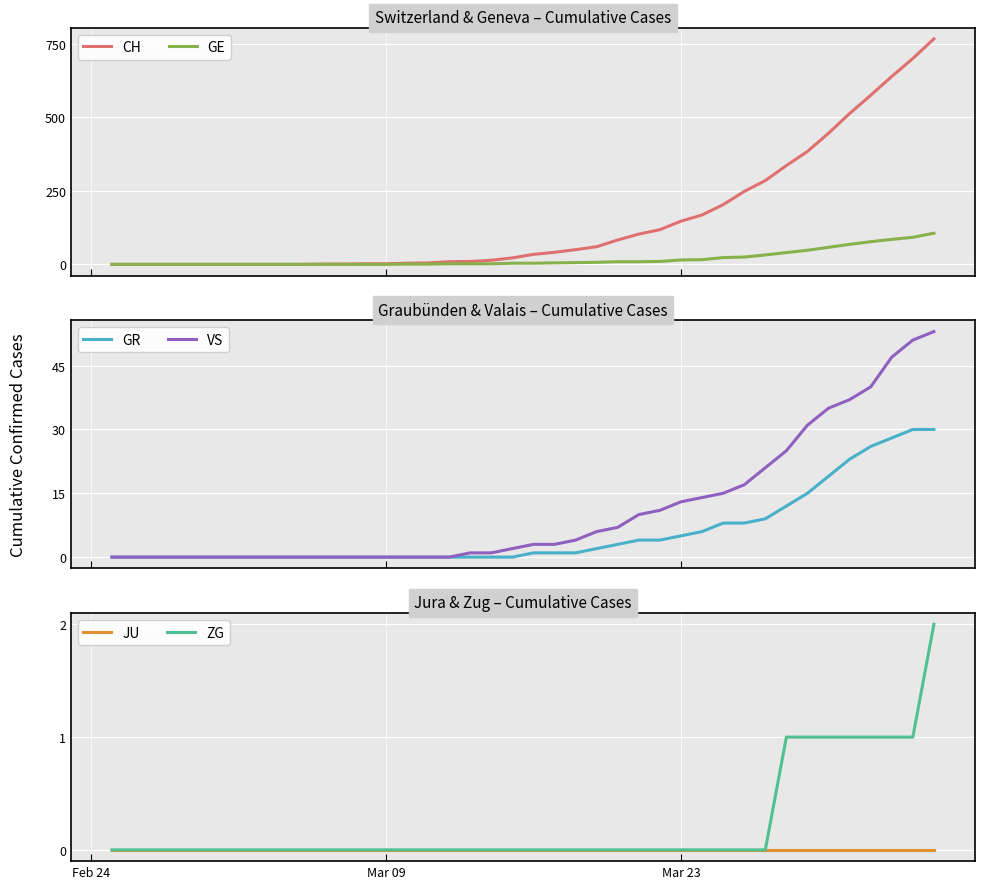

What is the average value of the GR series?

6